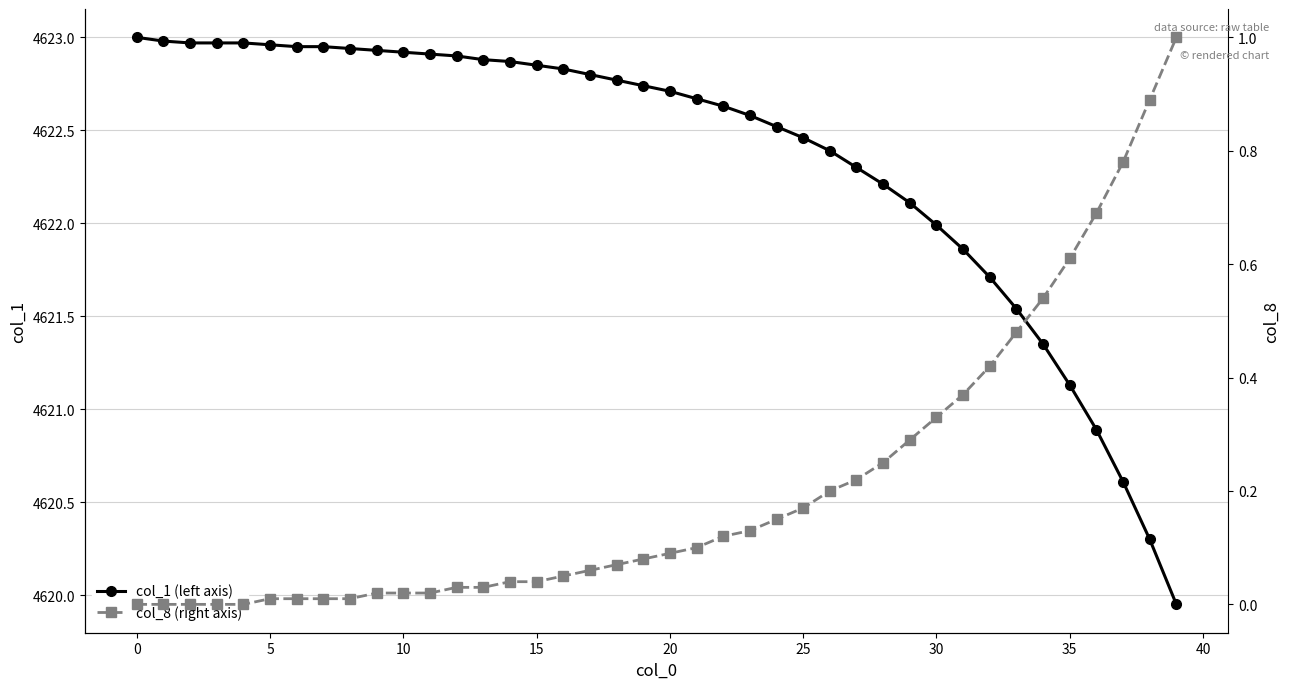

What is the highest value of the col_8 (right axis) series?

1.0